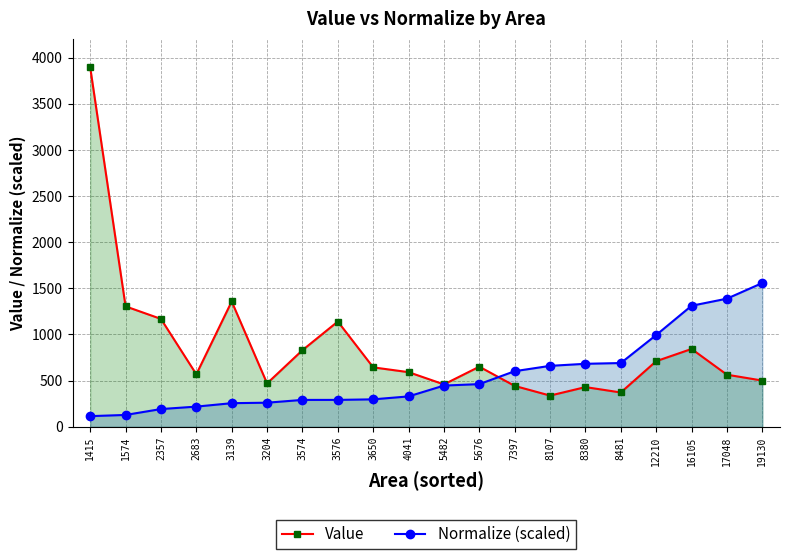

What is the difference between the maximum and minimum values in the Value series?

3555.4